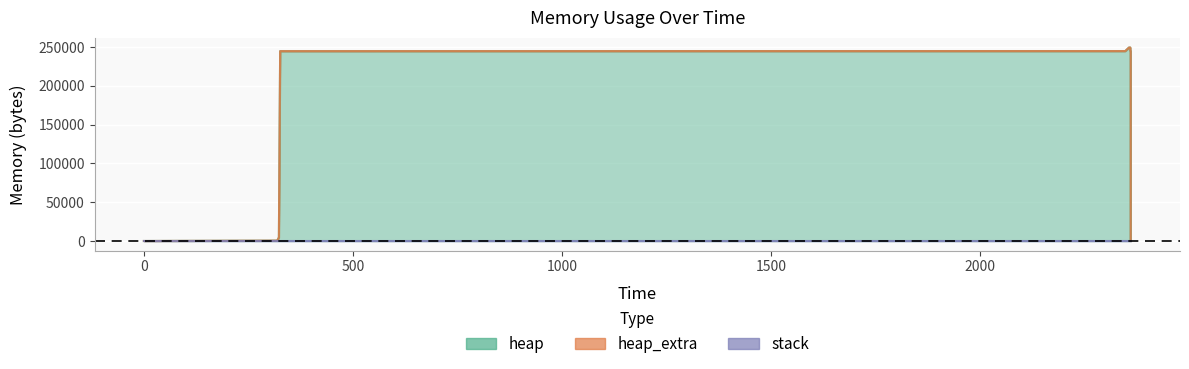

True or false: heap_extra has more than 2 points higher than both neighbors.

False